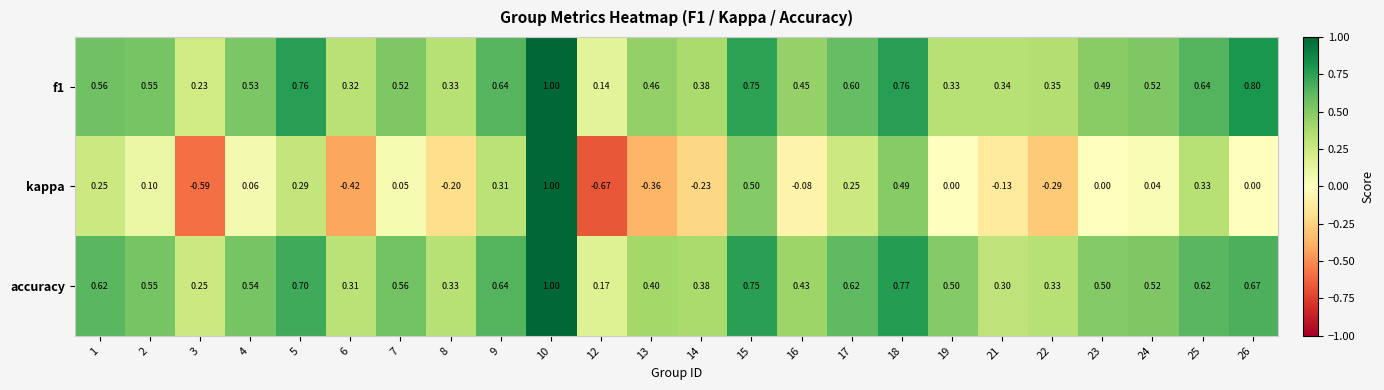

How many negative values does the kappa series have?

9